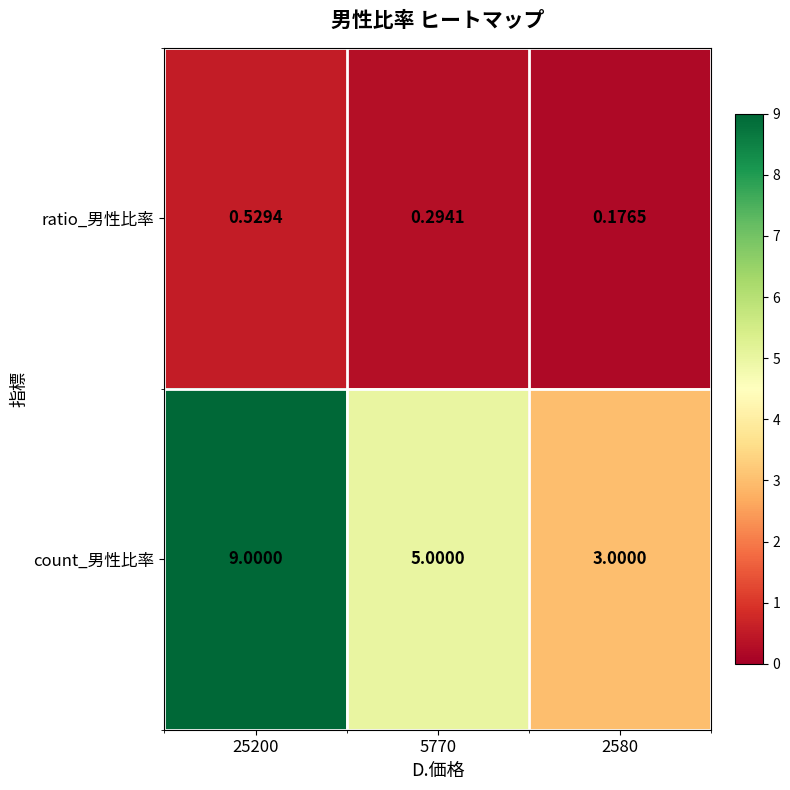

Which series changed the most between 25200 and 5770?

count_男性比率